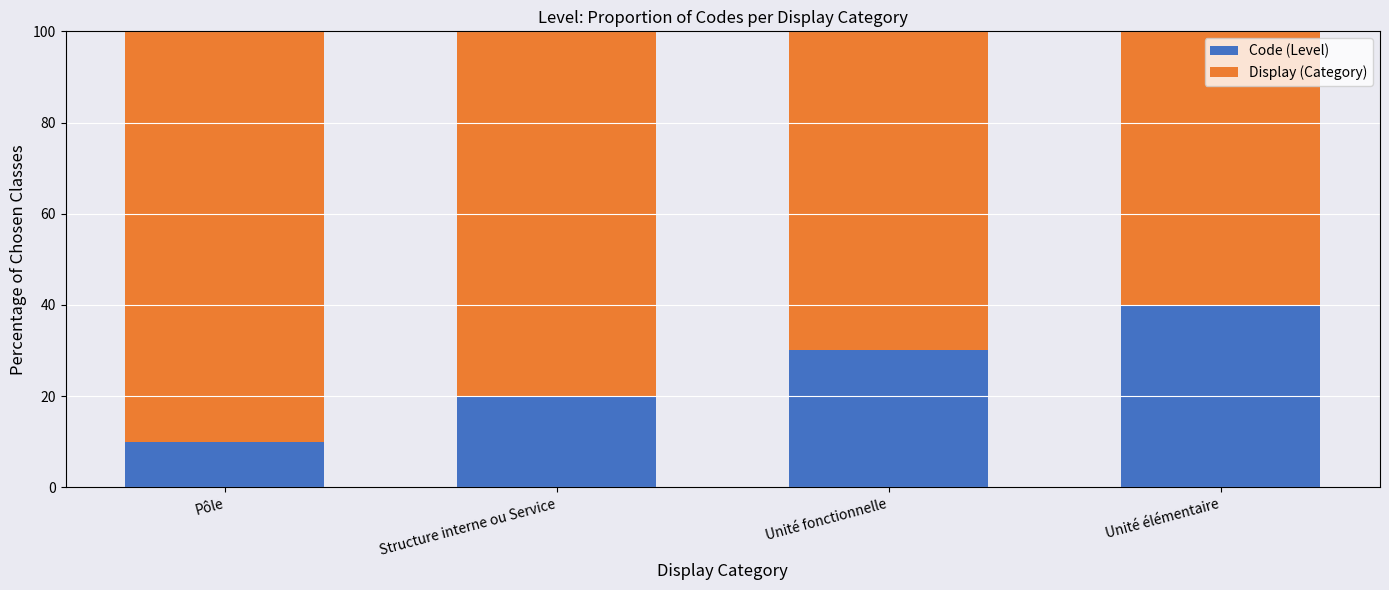

List the labels in order of Code (Level) value, largest first.

Unité élémentaire, Unité fonctionnelle, Structure interne ou Service, Pôle